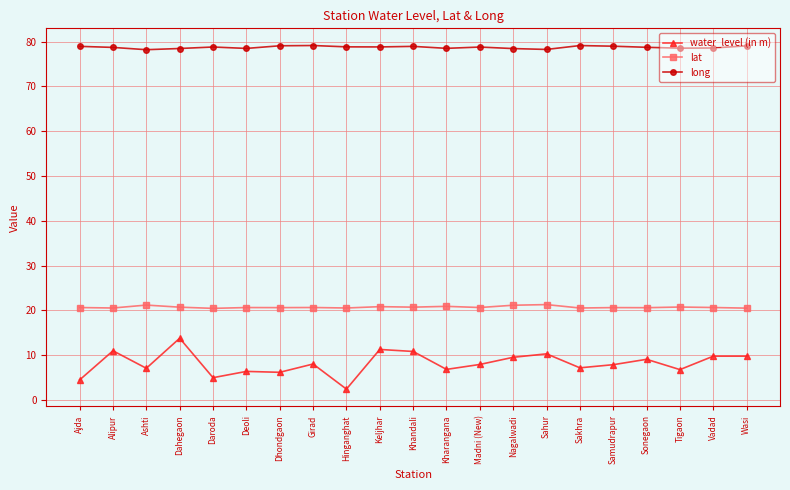

Count the number of categories in the chart.

21